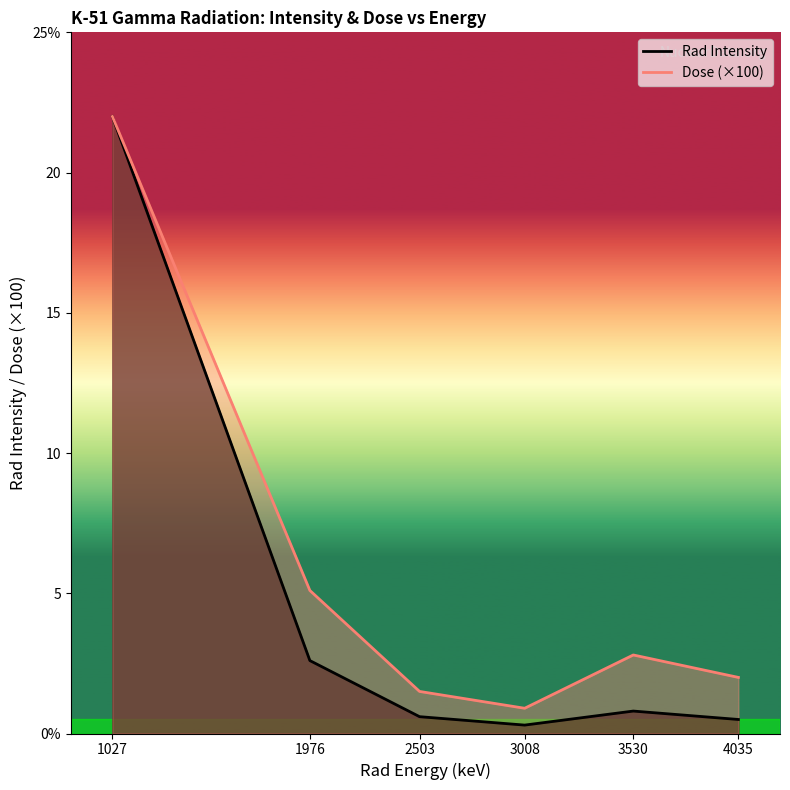

Where is the first local maximum for Rad Intensity?

3530